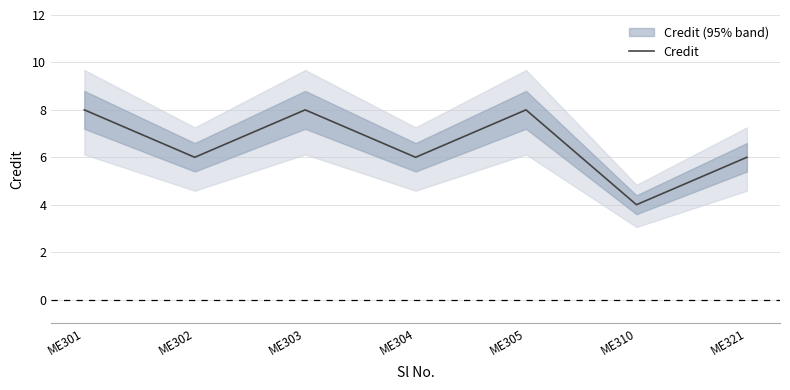

What is the sum of the values at ME303 and ME305?

16